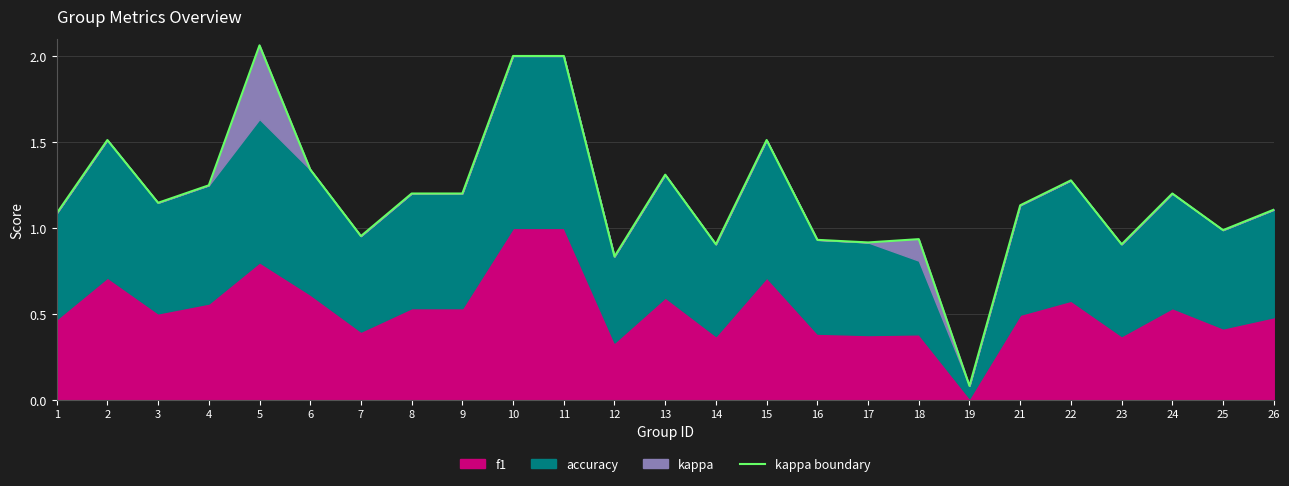

The chart shows a value of 1.5 at 2. True or false?

True